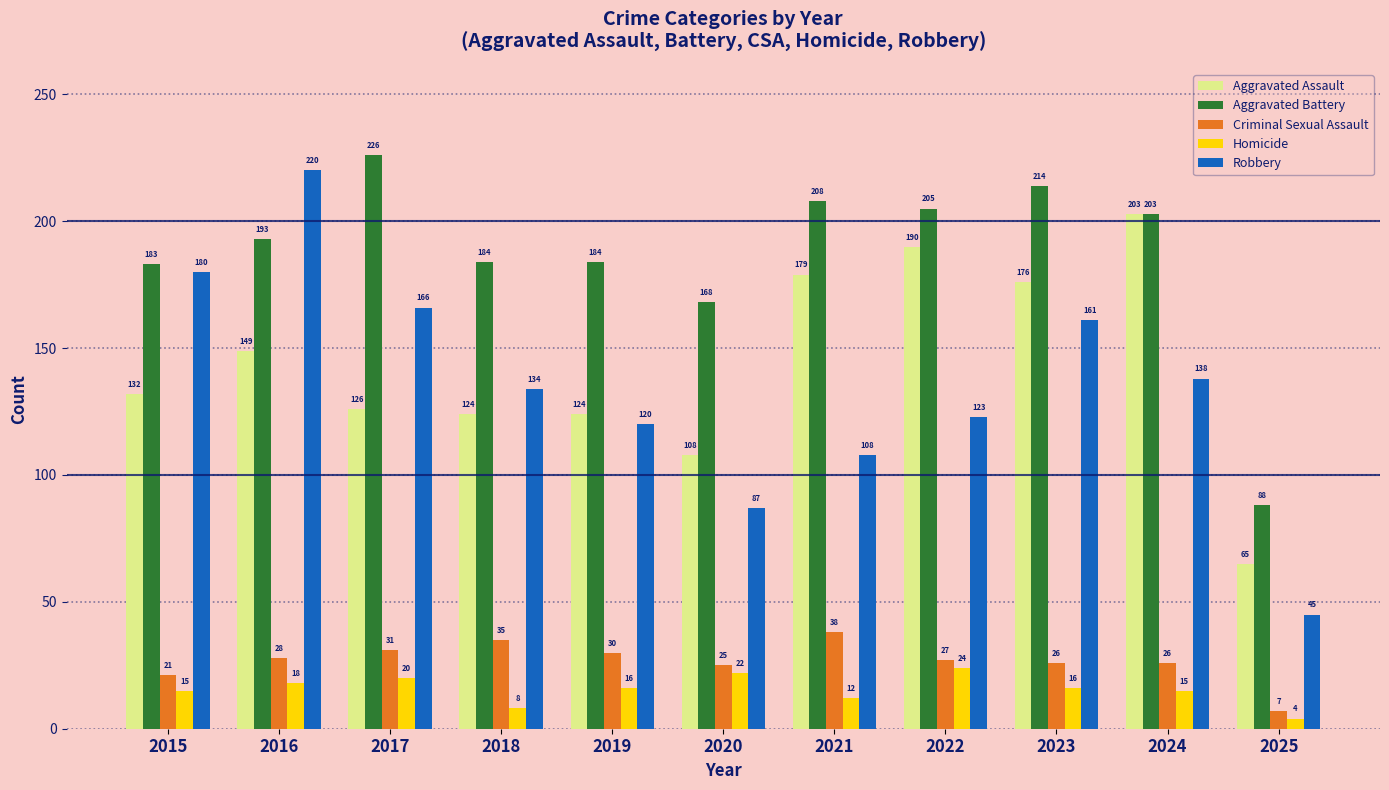

Reading left to right, extract all data points from this chart.

Aggravated Assault: 132	149	126	124	124	108	179	190	176	203	65
Aggravated Battery: 183	193	226	184	184	168	208	205	214	203	88
Criminal Sexual Assault: 21	28	31	35	30	25	38	27	26	26	7
Homicide: 15	18	20	8	16	22	12	24	16	15	4
Robbery: 180	220	166	134	120	87	108	123	161	138	45